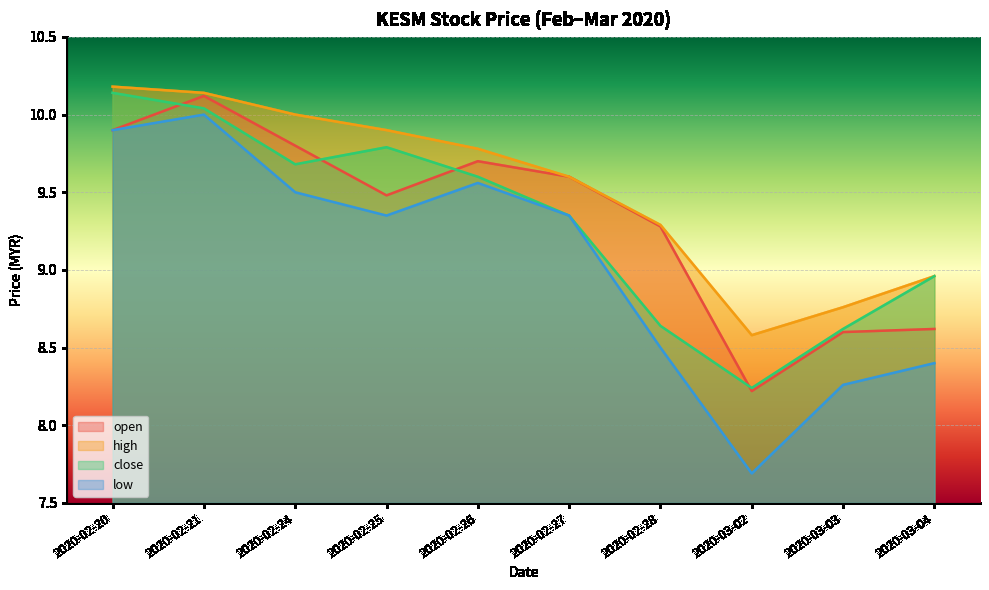

Rank the series by their maximum value, from lowest to highest.

low, open, close, high